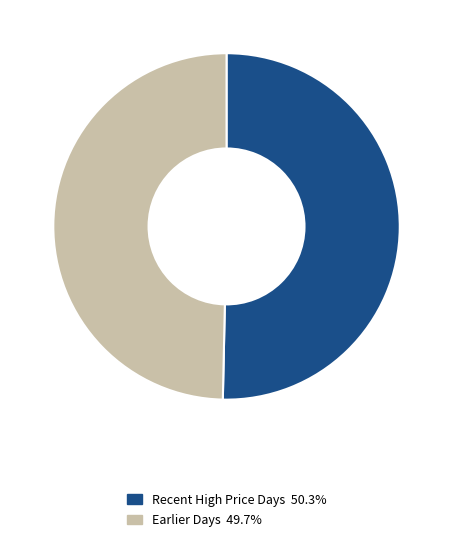

Count the number of slices in the pie.

2